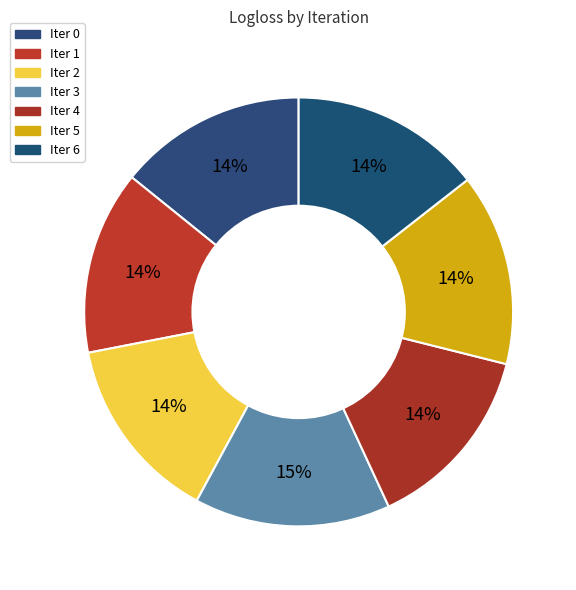

To the nearest percent, what is the average slice percentage?

14%